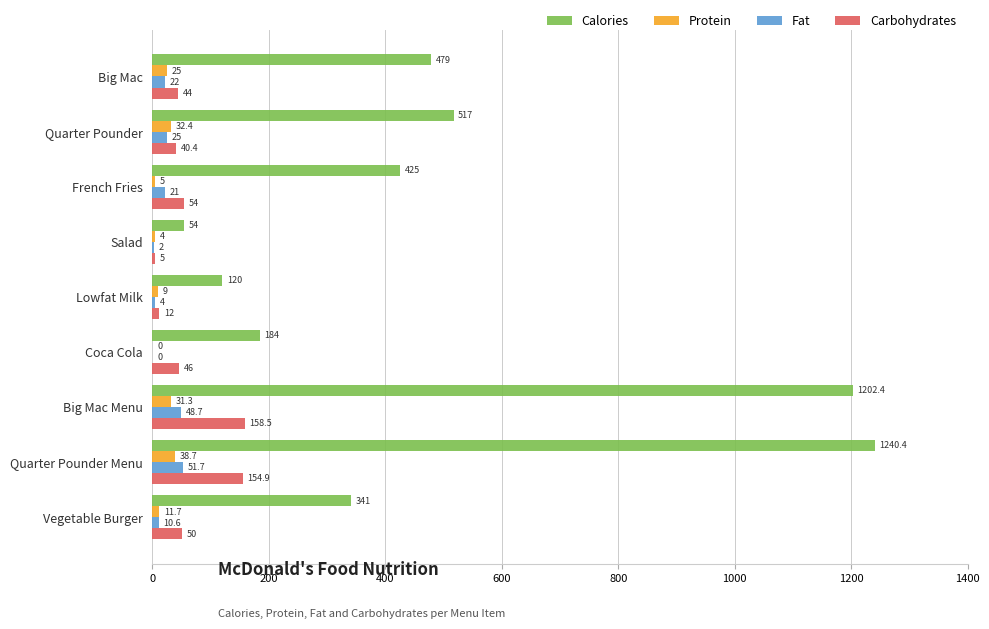

Which series changed the most between Lowfat Milk and Vegetable Burger?

Calories